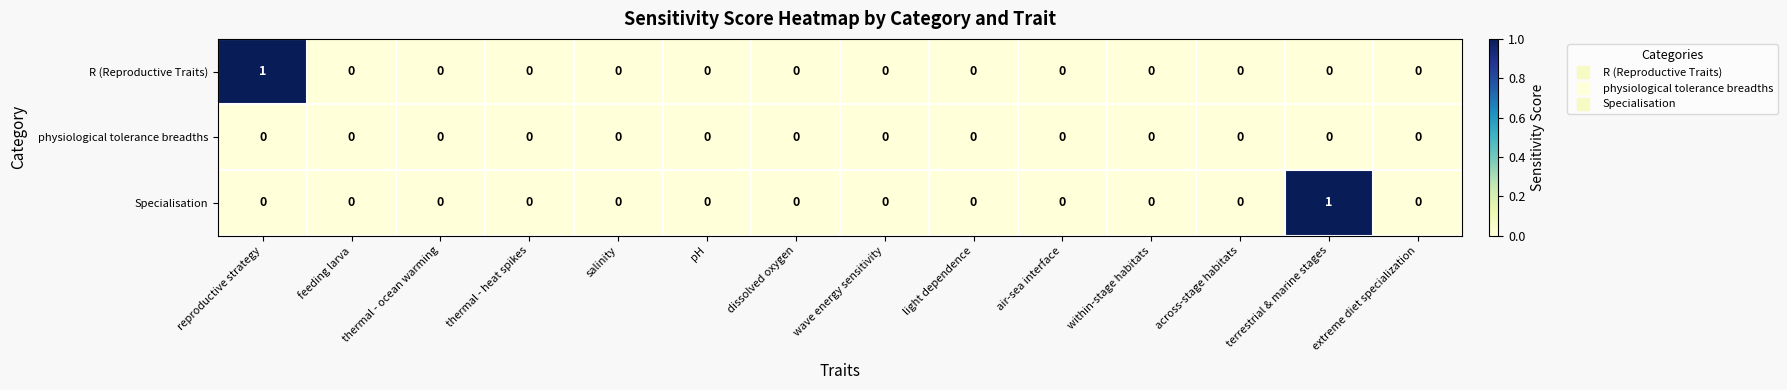

The value of R (Reproductive Traits) at extreme diet specialization is 0. True or false?

True